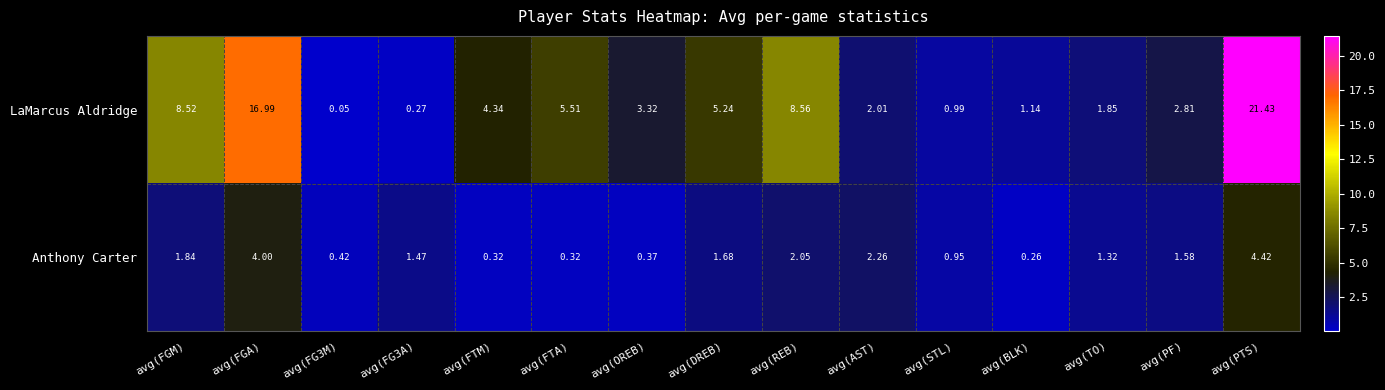

At which label does LaMarcus Aldridge reach its peak?

avg(PTS)